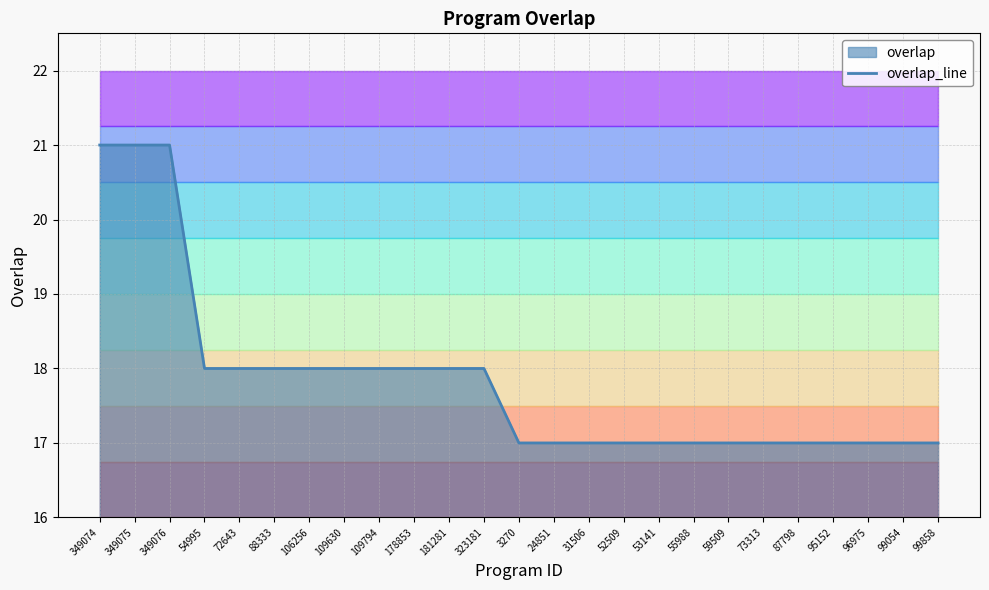

What is the difference between the maximum and second lowest values?

4